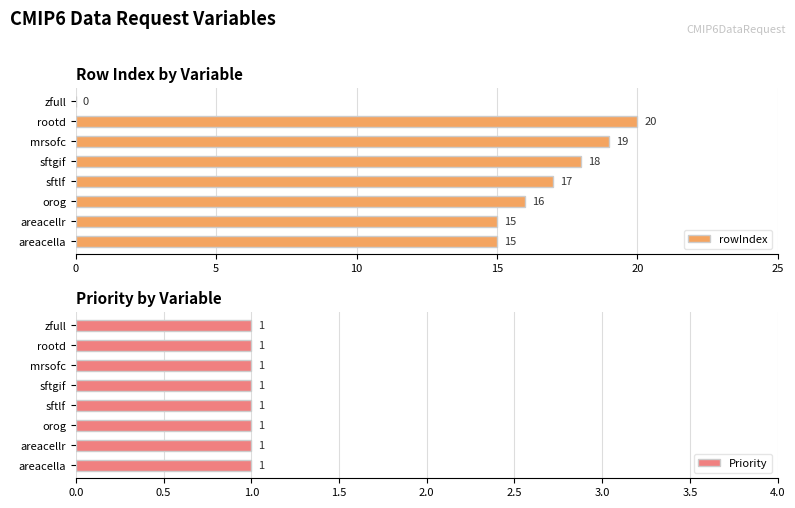

Which category has the highest value in the rowIndex series?

rootd